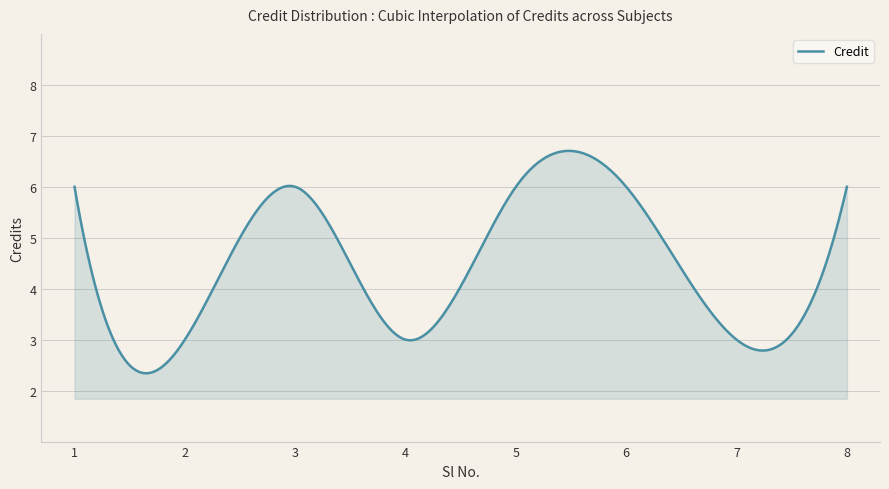

What is the difference between the maximum and minimum values?

4.4